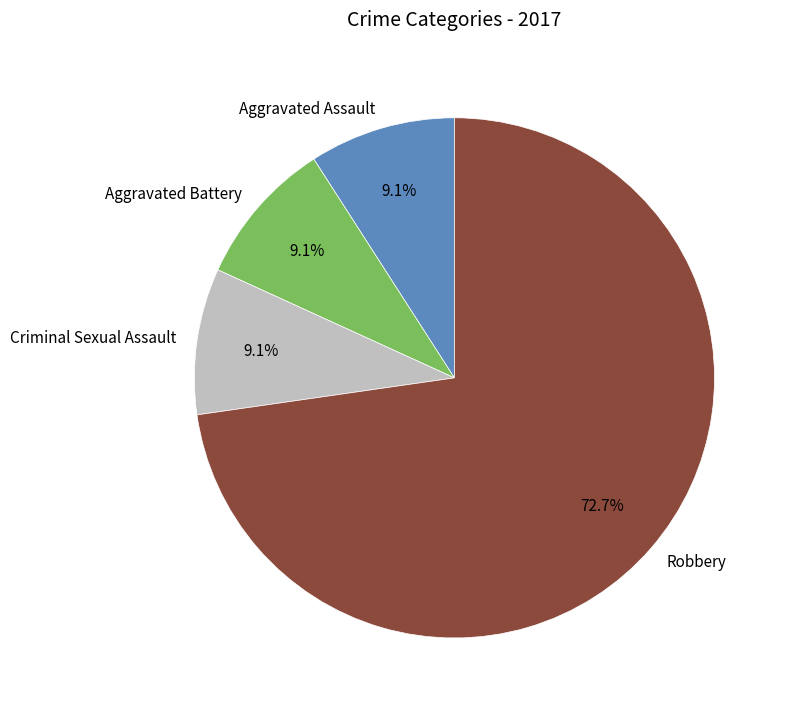

Is it true that Aggravated Assault is 9% of the pie?

True